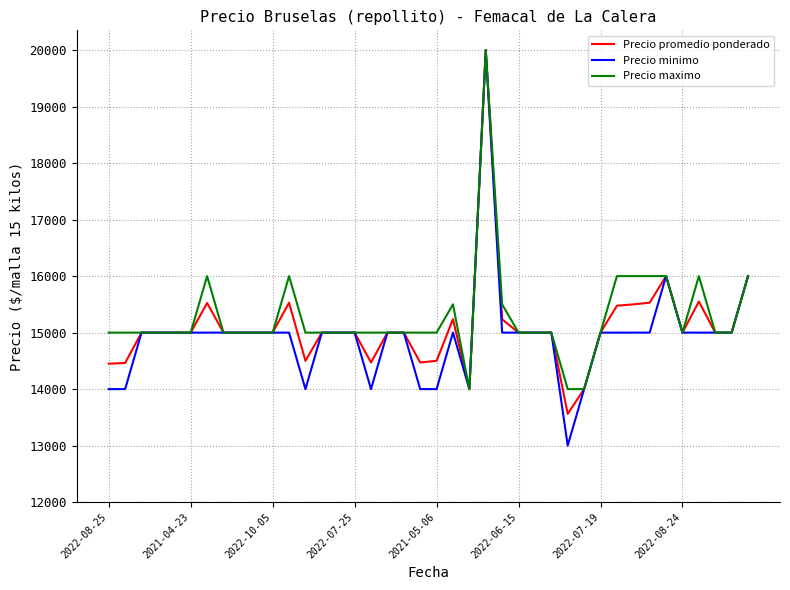

Rank the series by their average value, from lowest to highest.

Precio minimo, Precio promedio ponderado, Precio maximo